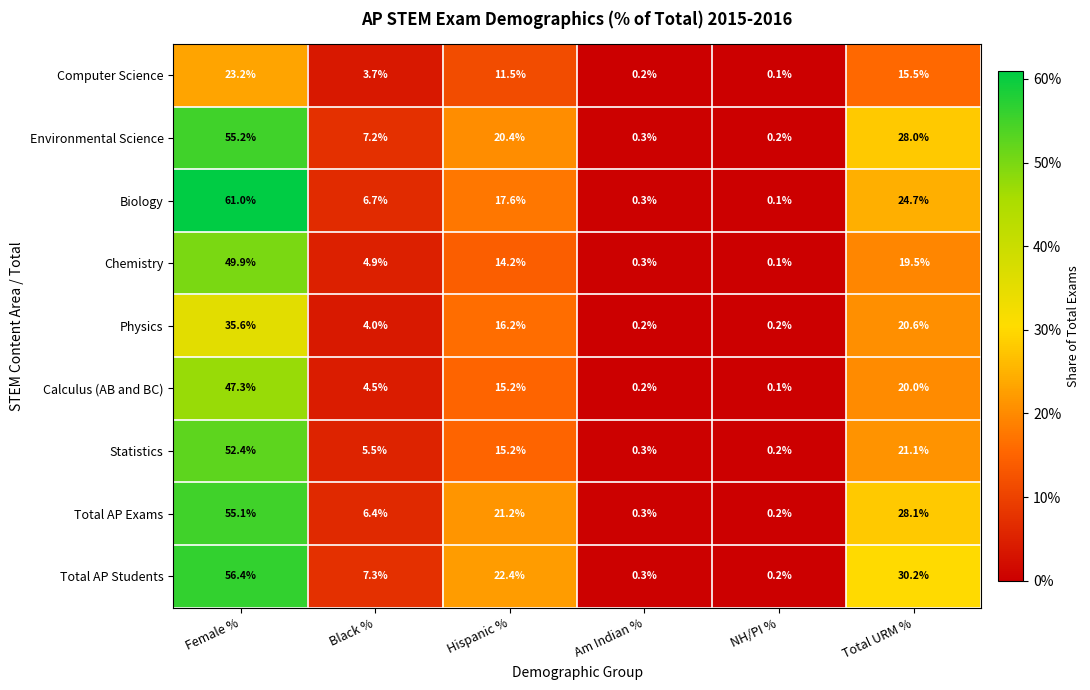

At which label does Total AP Students first exceed 22?

Female %